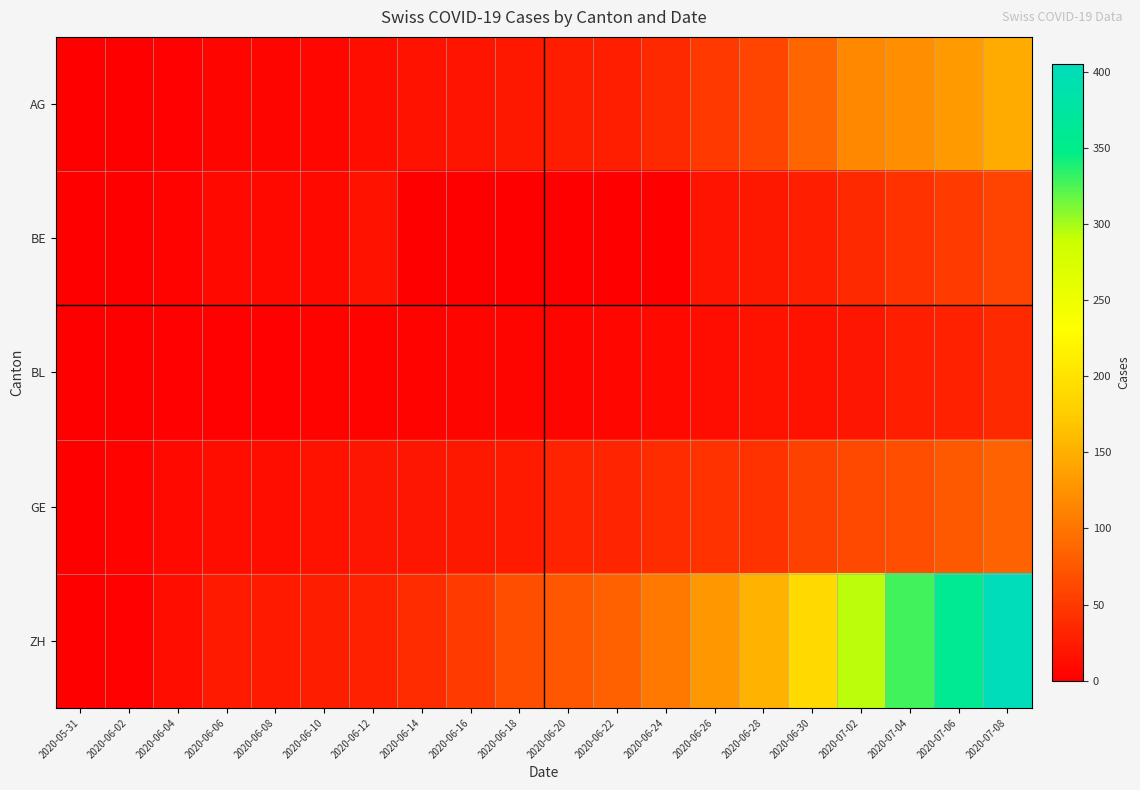

At how many categories does at least one series exceed 199?

4